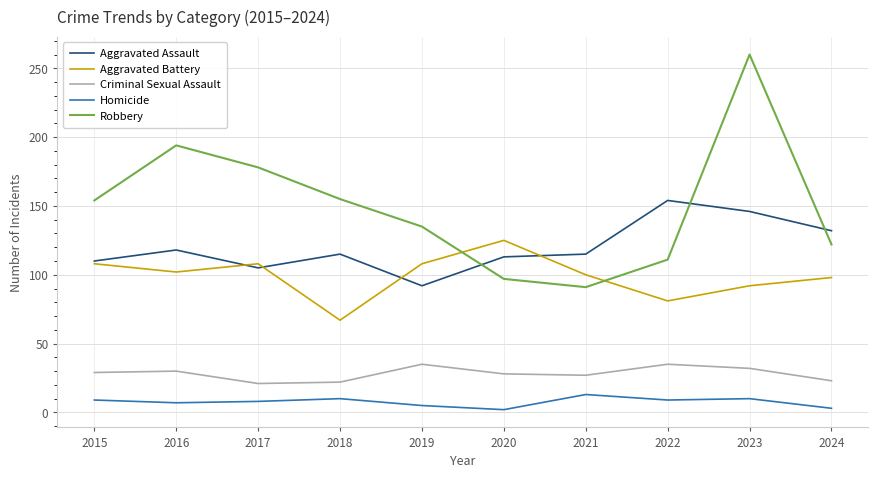

In Robbery, how many points are lower than both neighbors (excluding endpoints)?

1